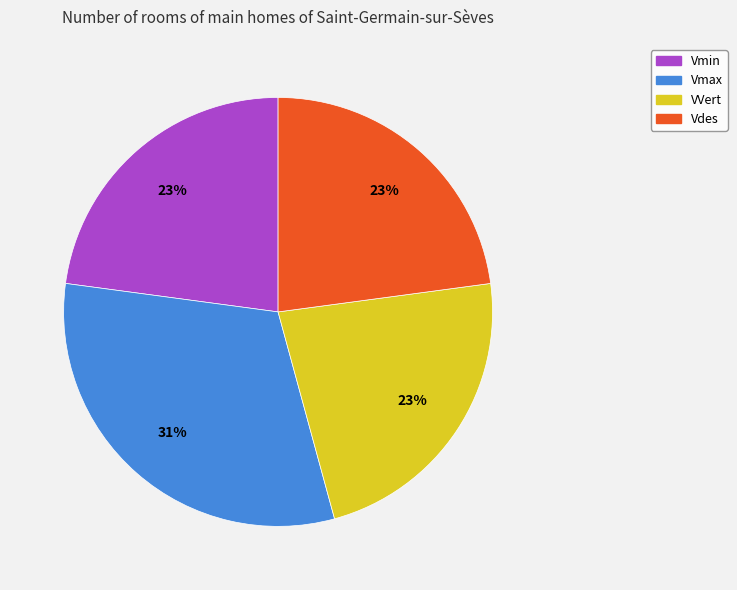

Combined, do VVert and Vmin account for over 50%?

No